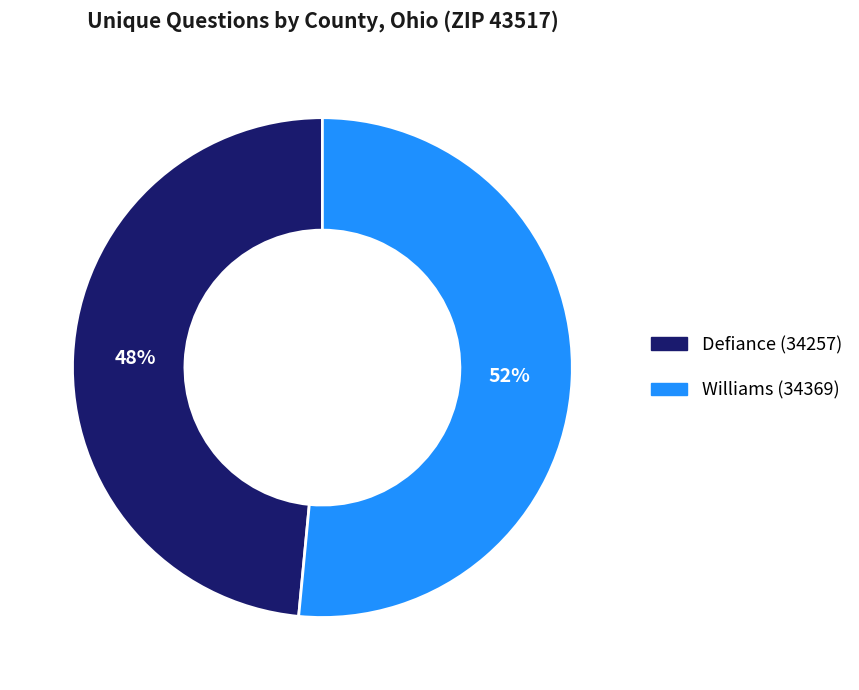

How many segments does this pie chart have?

2